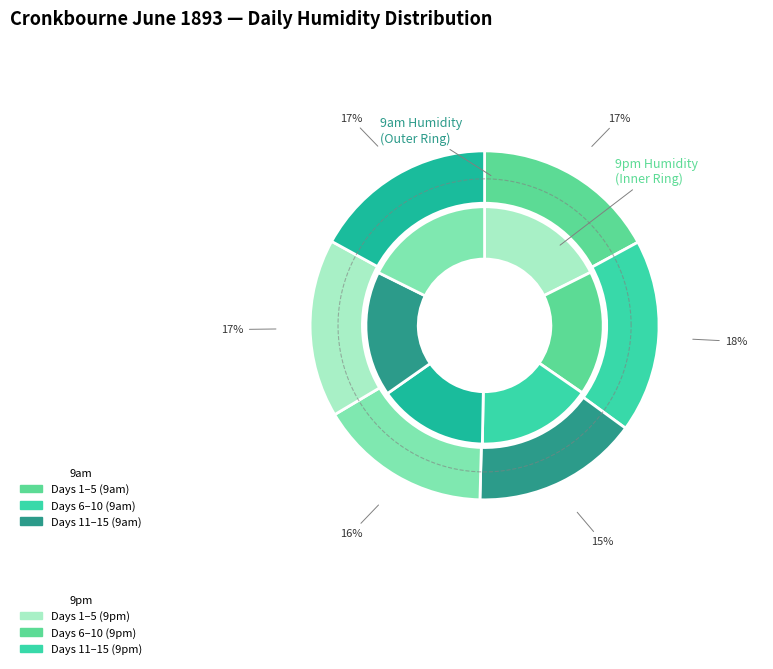

True or false: 17 accounts for 1% of the total.

False